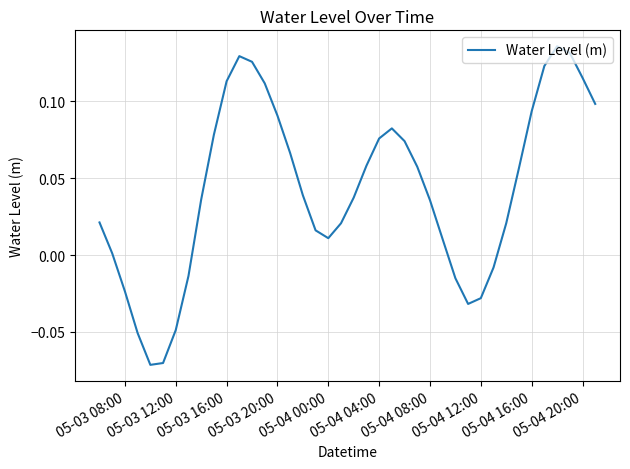

Does the chart display data point markers on the line(s)?

No